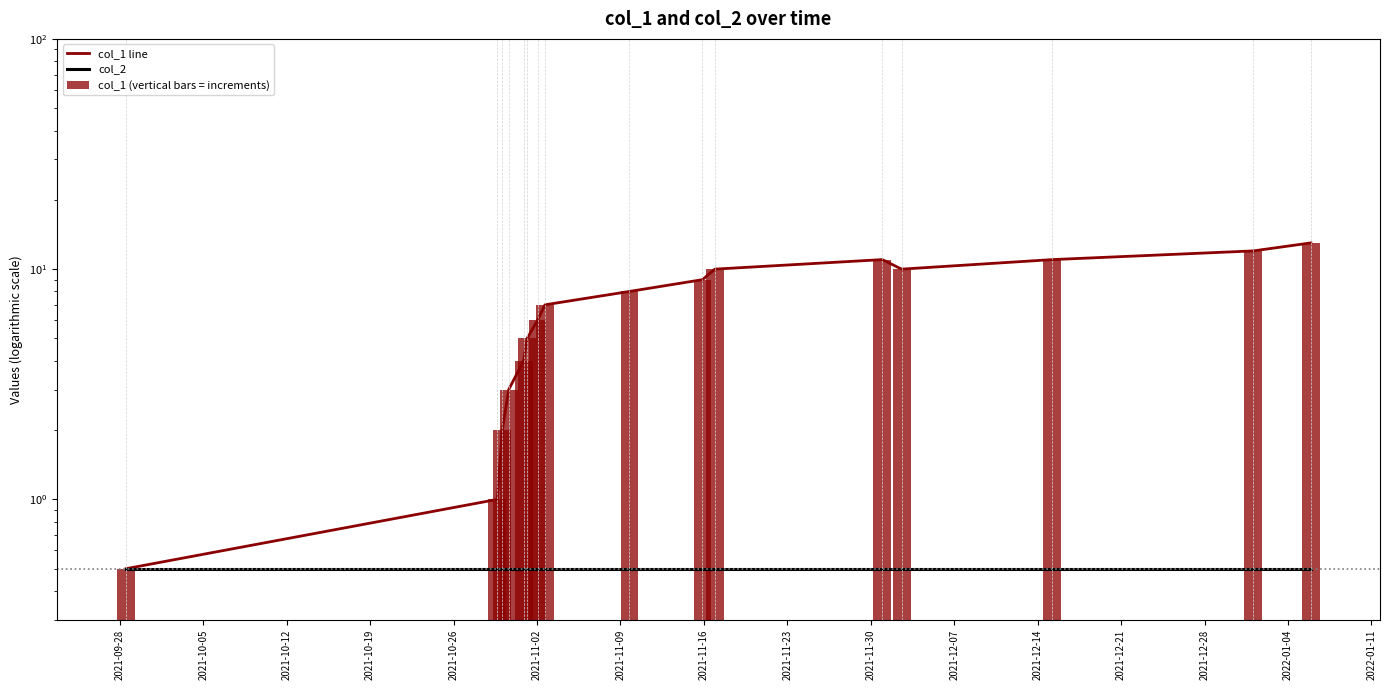

What is the difference between the col_1 line values at 2022-01-11 and 2022-01-04?

1.0